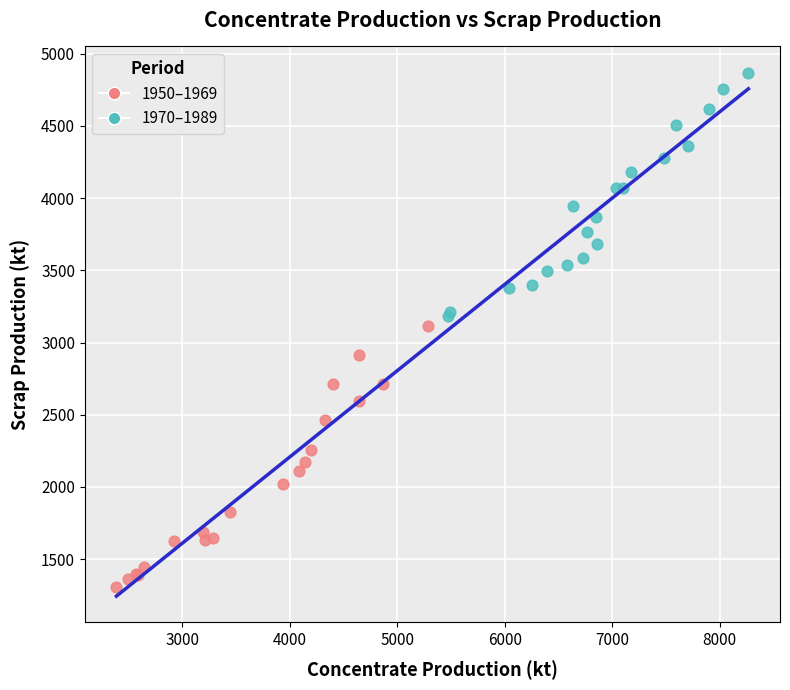

Which series contains the lowest Y value?

1950–1969